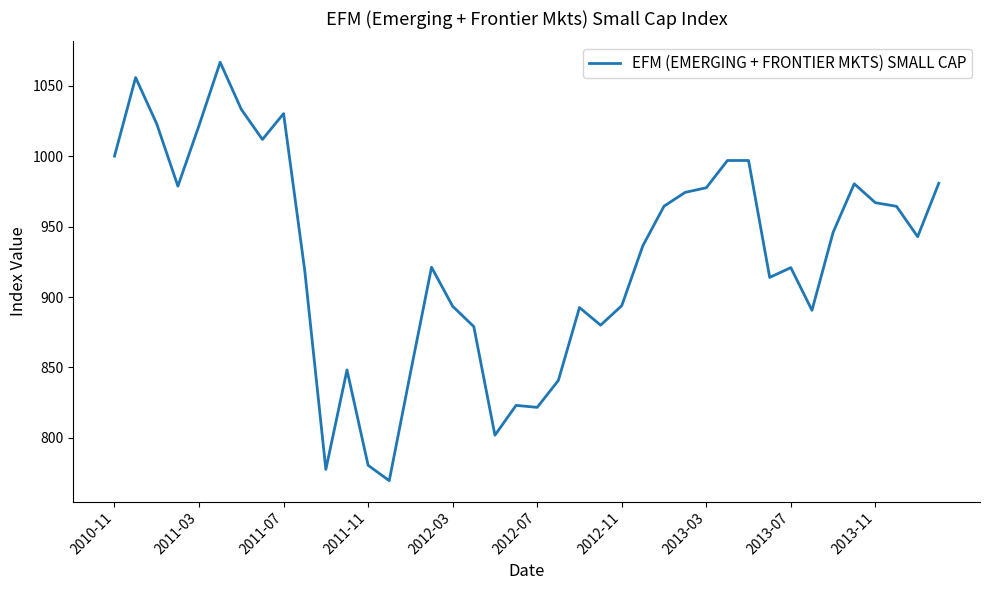

What is the difference between the maximum and minimum values?

297.0